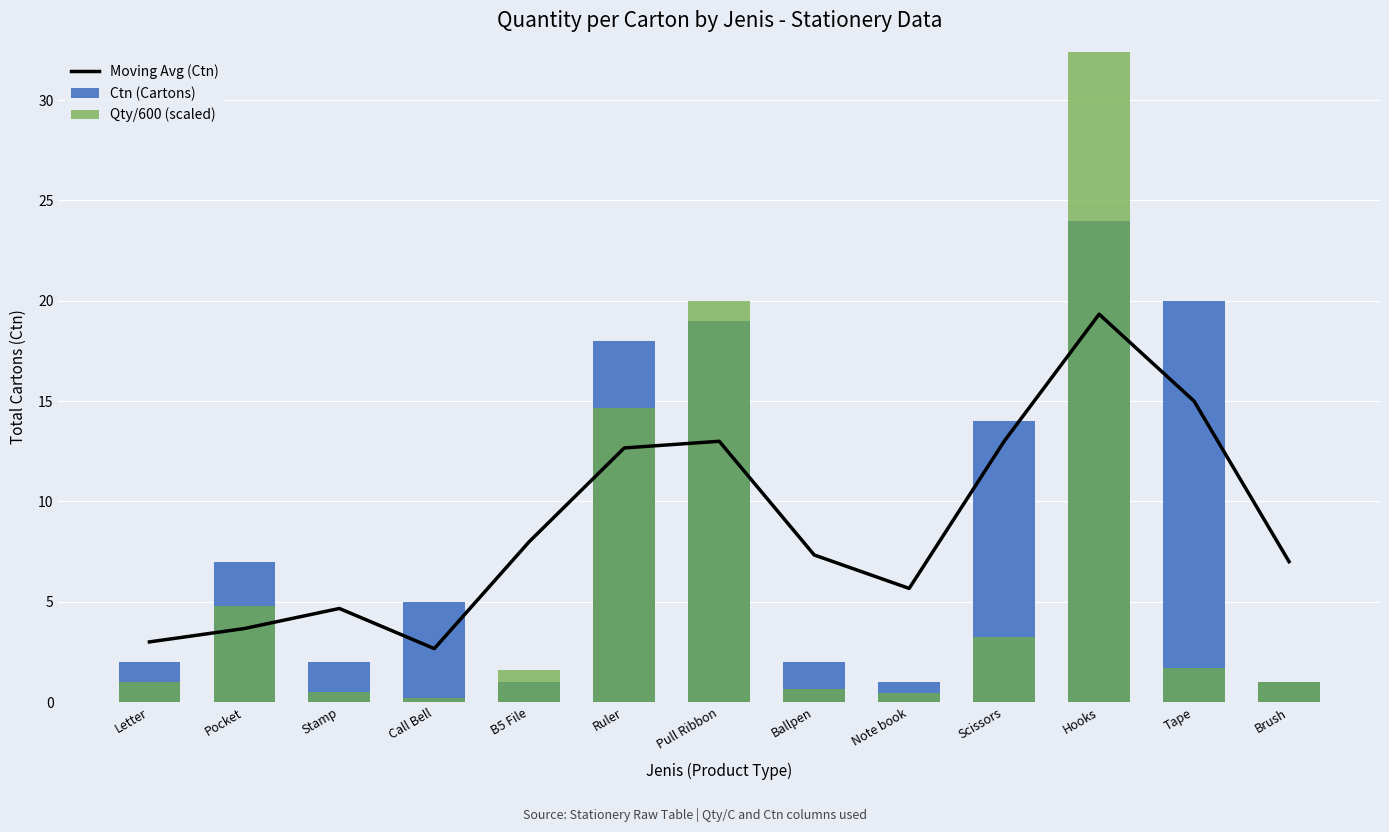

Is the value of Ctn (Cartons) at Letter greater than the value of Qty/600 (scaled) at Stamp?

Yes